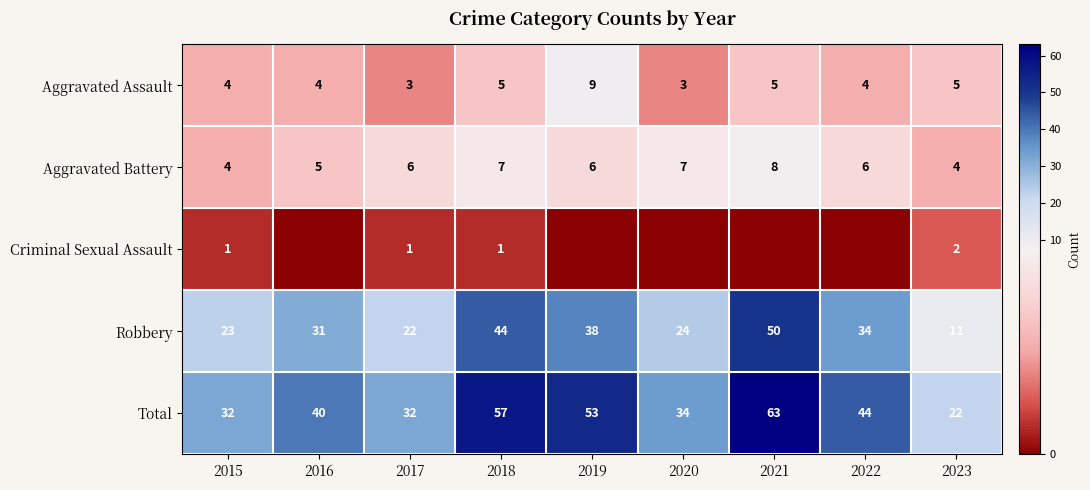

What is the approximate value of Robbery at 2020?

24